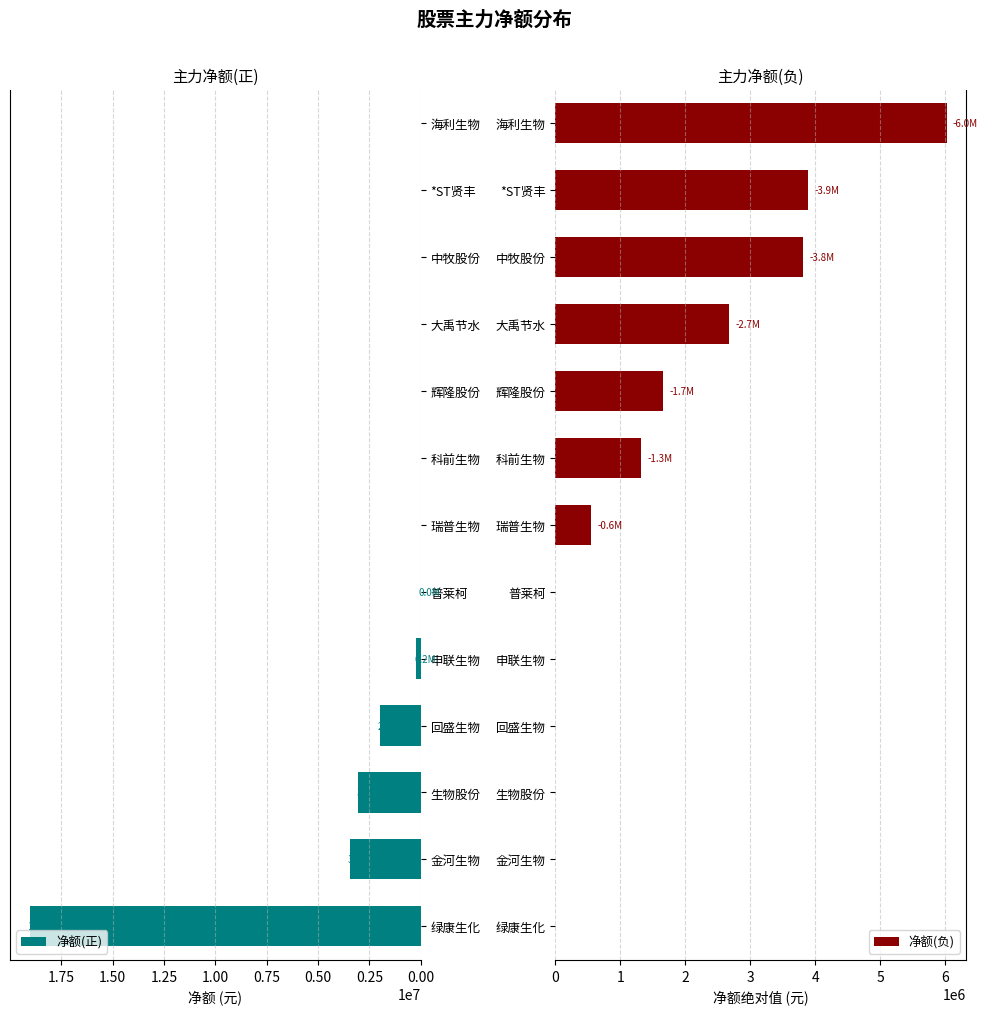

Reading right to left, what are all the values shown in this chart?

净额(正): 0	0	0	0	0	0	0	4666	215123	1998725	3036686	3461075	19042255
净额(负): 6021258	3886568	3819958	2674796	1665413	1315492	553648	0	0	0	0	0	0